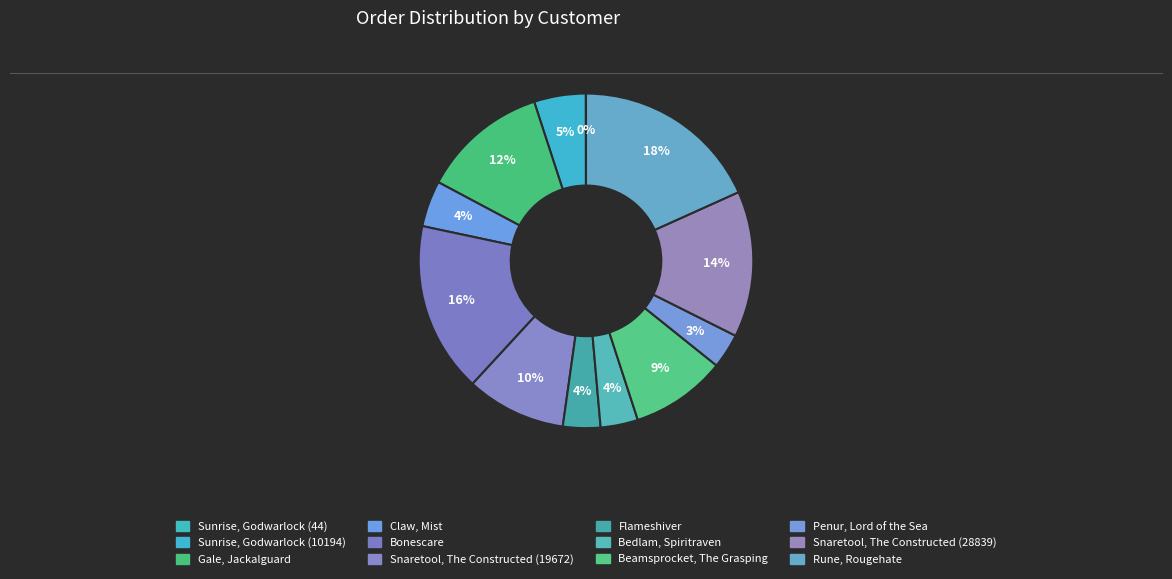

Is the sum of Claw, Mist and Flameshiver greater than half?

No